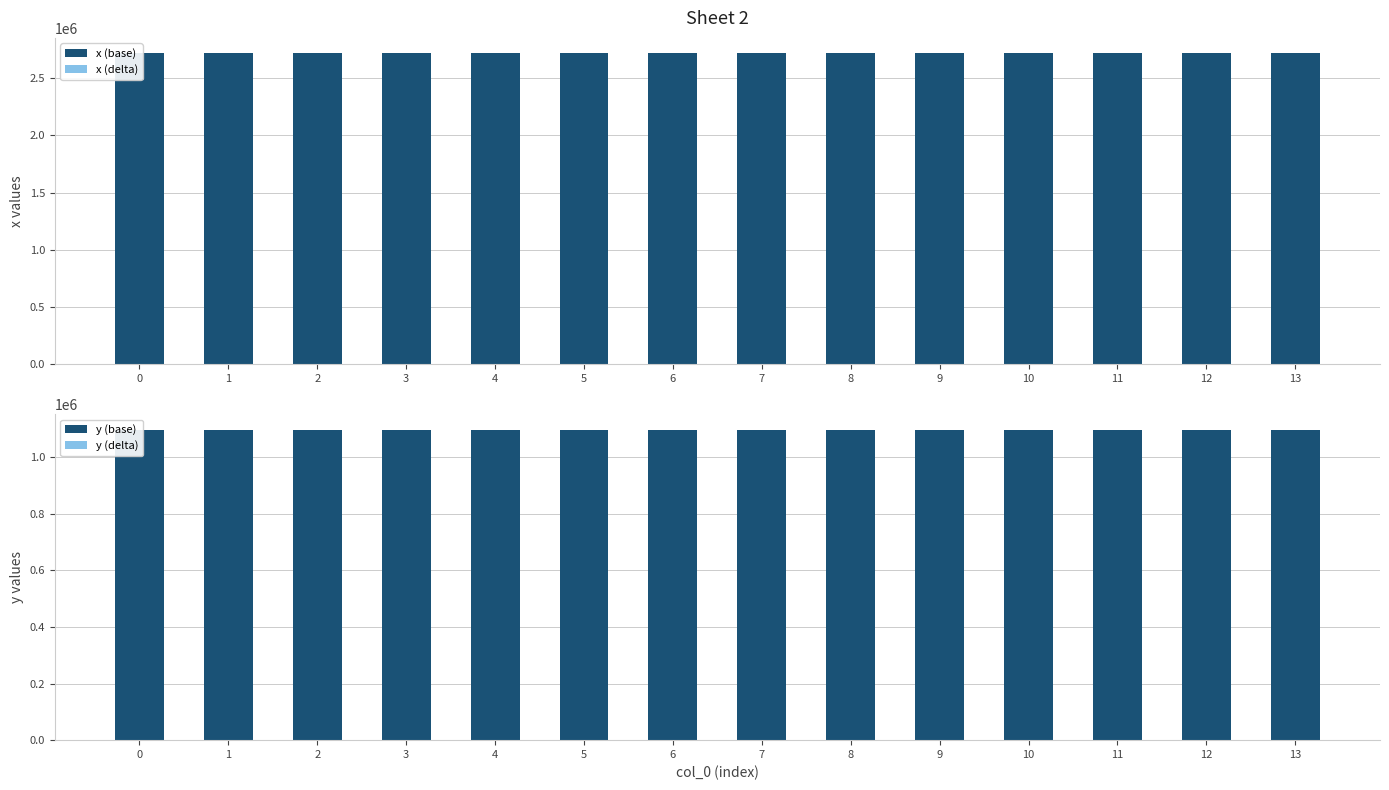

What is the value of the x (base) bar at the 14th from the left?

2717502.6